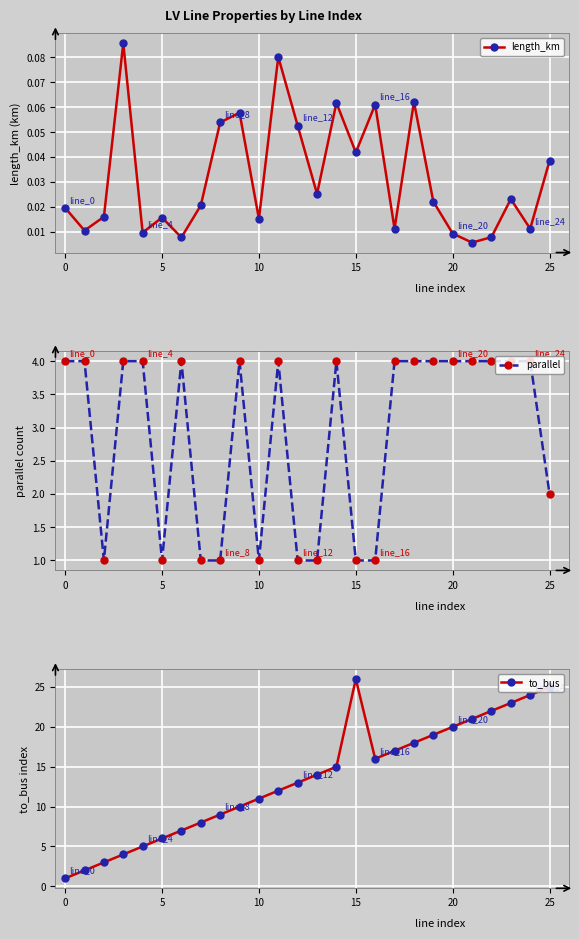

What is the total value across all series at 9?

14.1